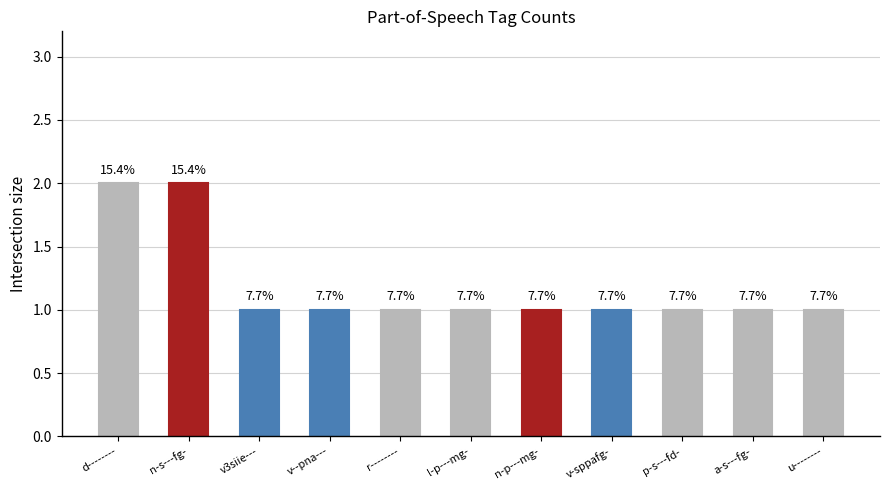

What is the change in value from n-s---fg- to v3siie---?

-1